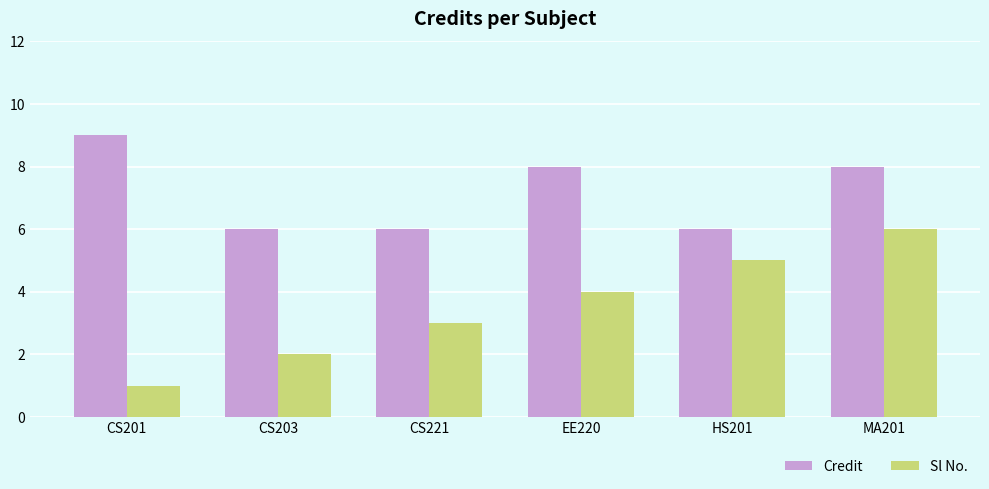

The value of Sl No. at HS201 is 5. True or false?

True